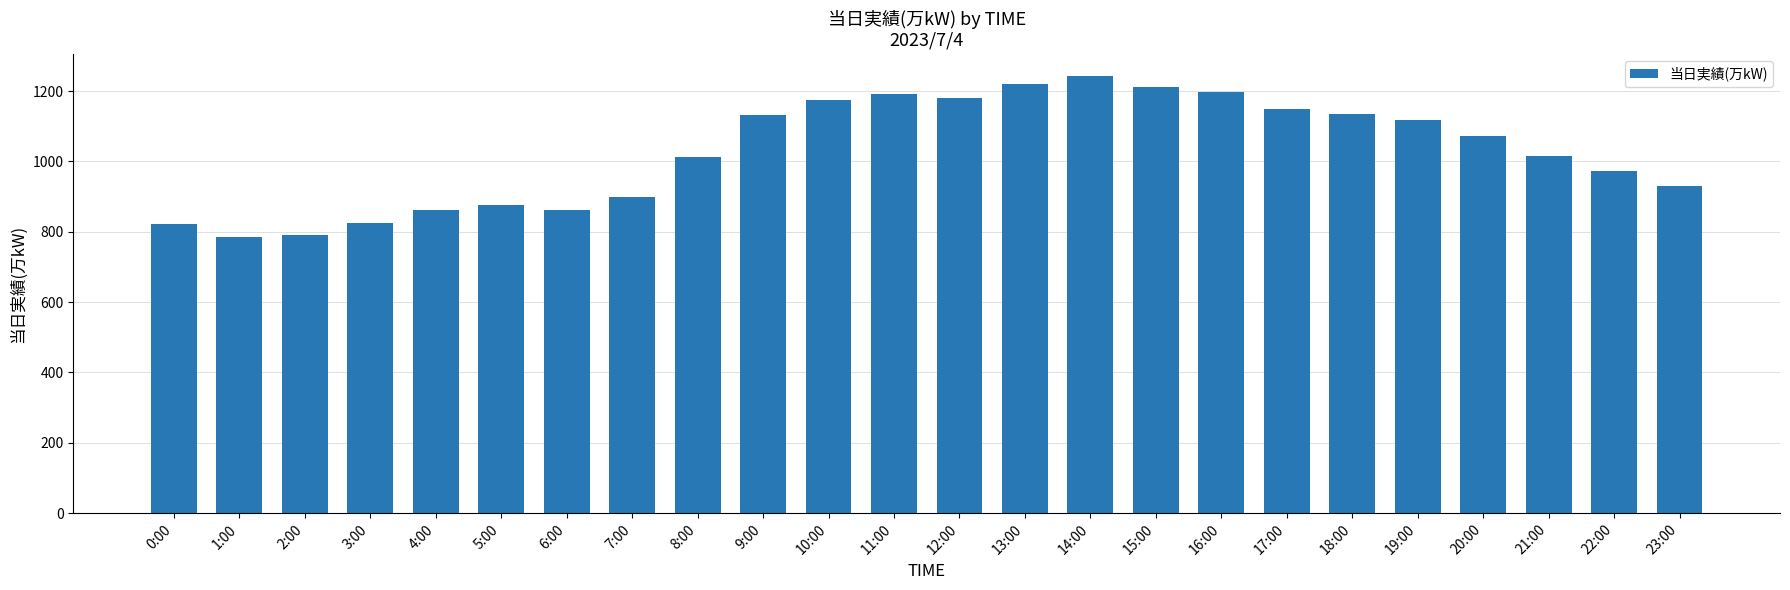

What is the difference between the values at 12:00 and 14:00?

63